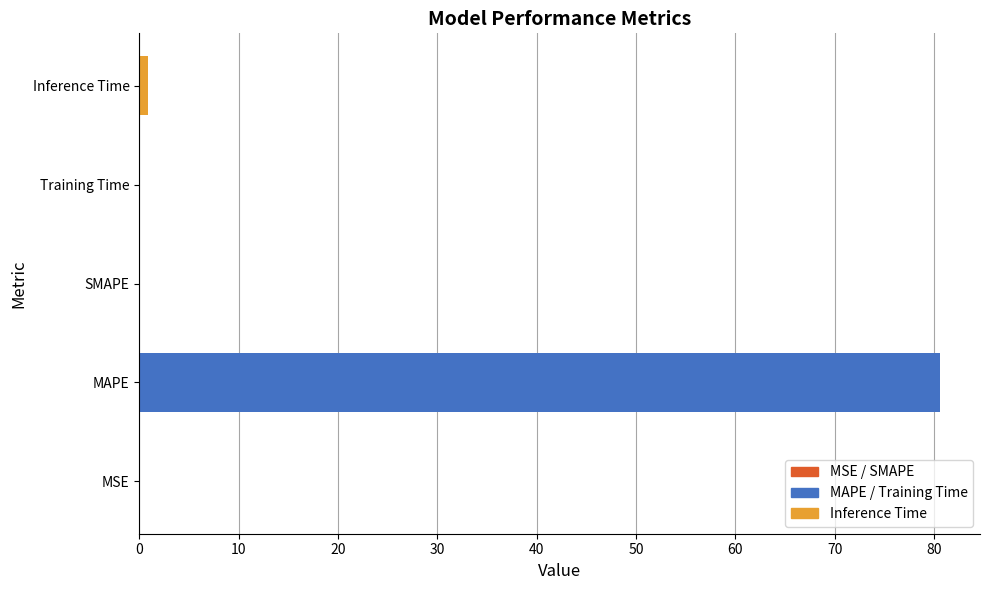

What is the maximum value shown in the chart?

80.6